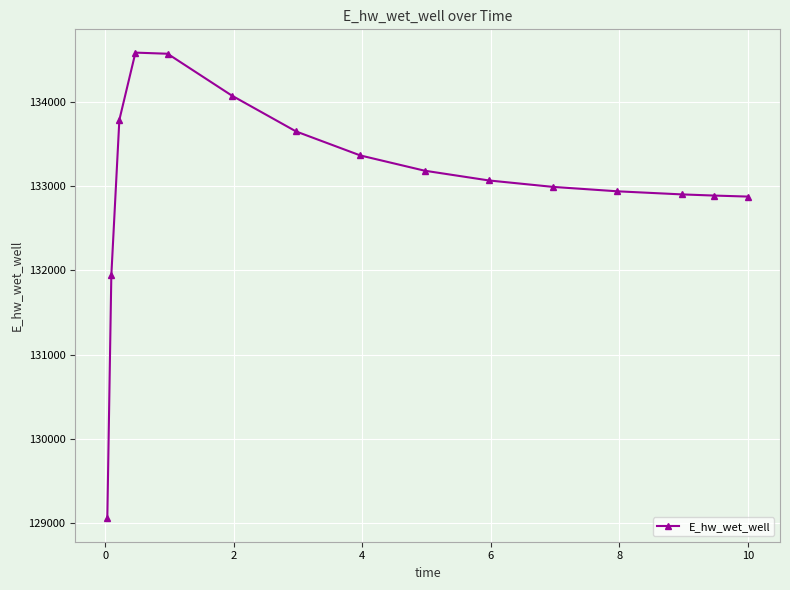

How many values exceed 133069?

8